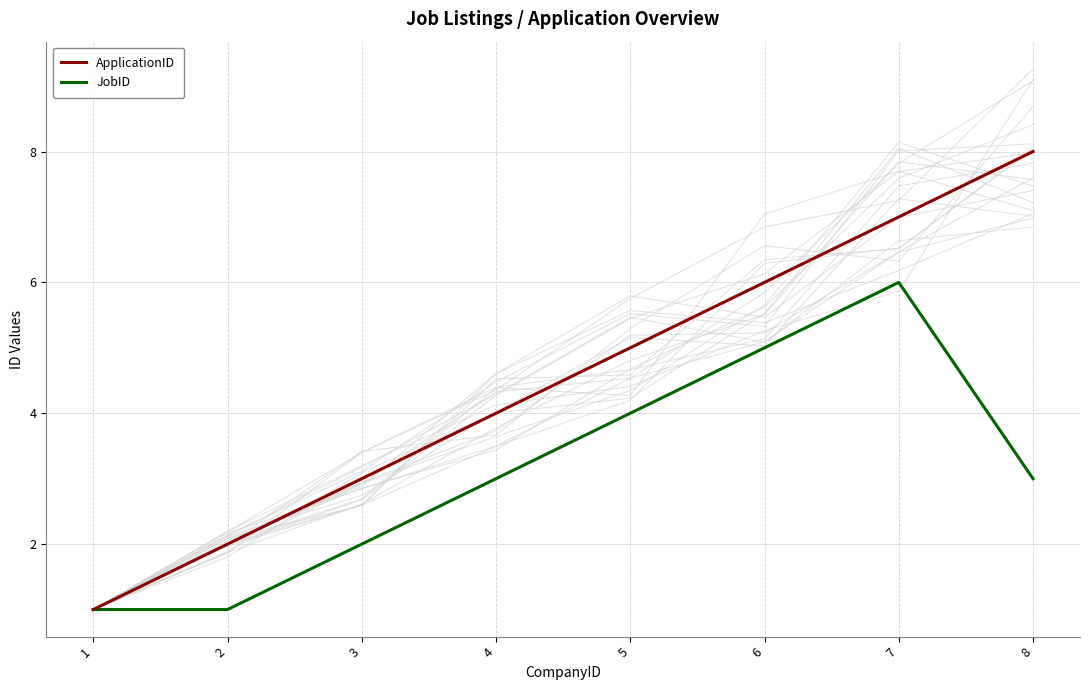

How many values in the JobID series exceed 3?

3